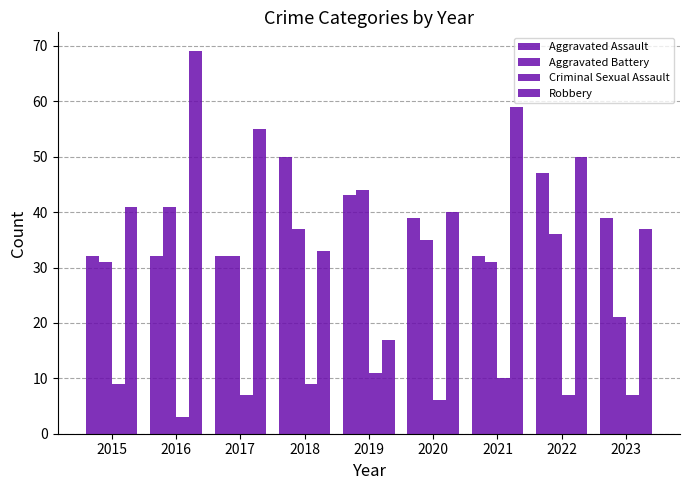

Count the number of categories in the chart.

9